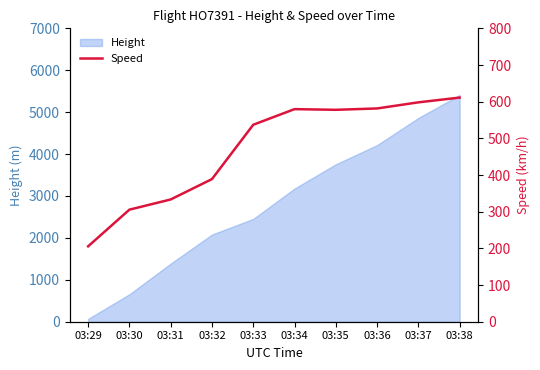

Where is Height nearest to the value 2739?

03:33